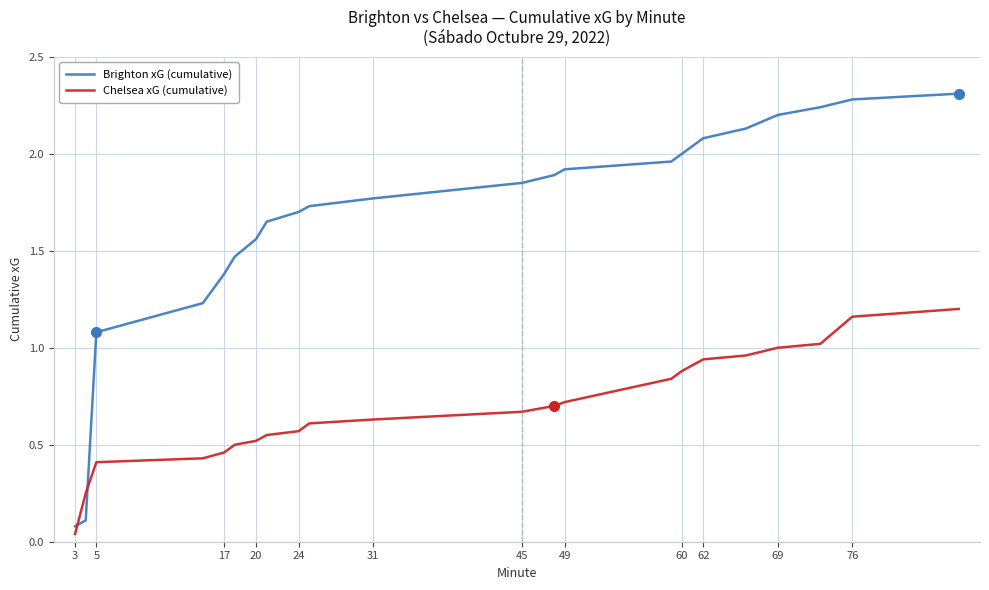

Which series has the largest total across all categories?

Brighton xG (cumulative)